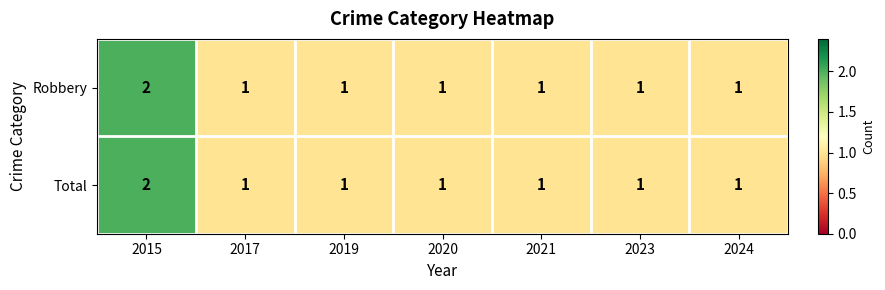

Reading left to right, transcribe all the data shown in this chart.

Robbery: 2015=2	2017=1	2019=1	2020=1	2021=1	2023=1	2024=1
Total: 2015=2	2017=1	2019=1	2020=1	2021=1	2023=1	2024=1